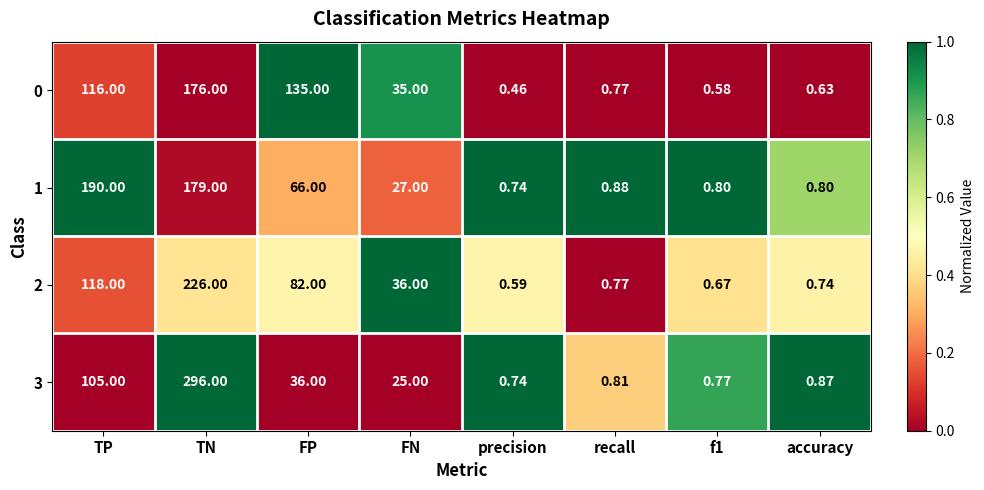

Where does the 2 series first go above 36?

TP